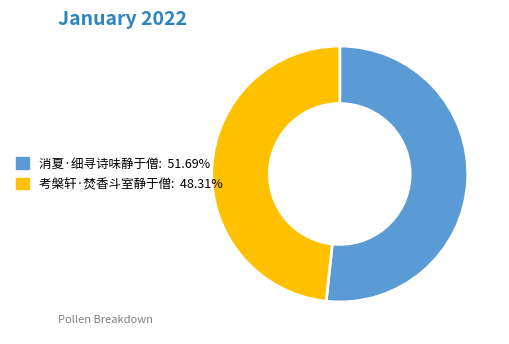

What is the majority slice?

消夏·细寻诗味静于僧